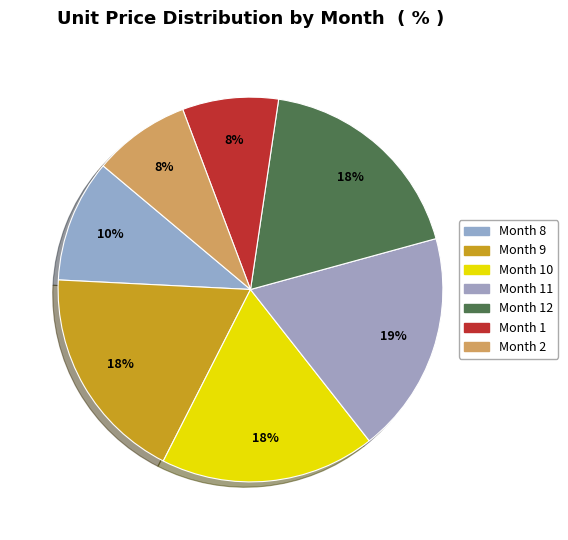

What percentage is NOT represented by Month 9?

81.7%